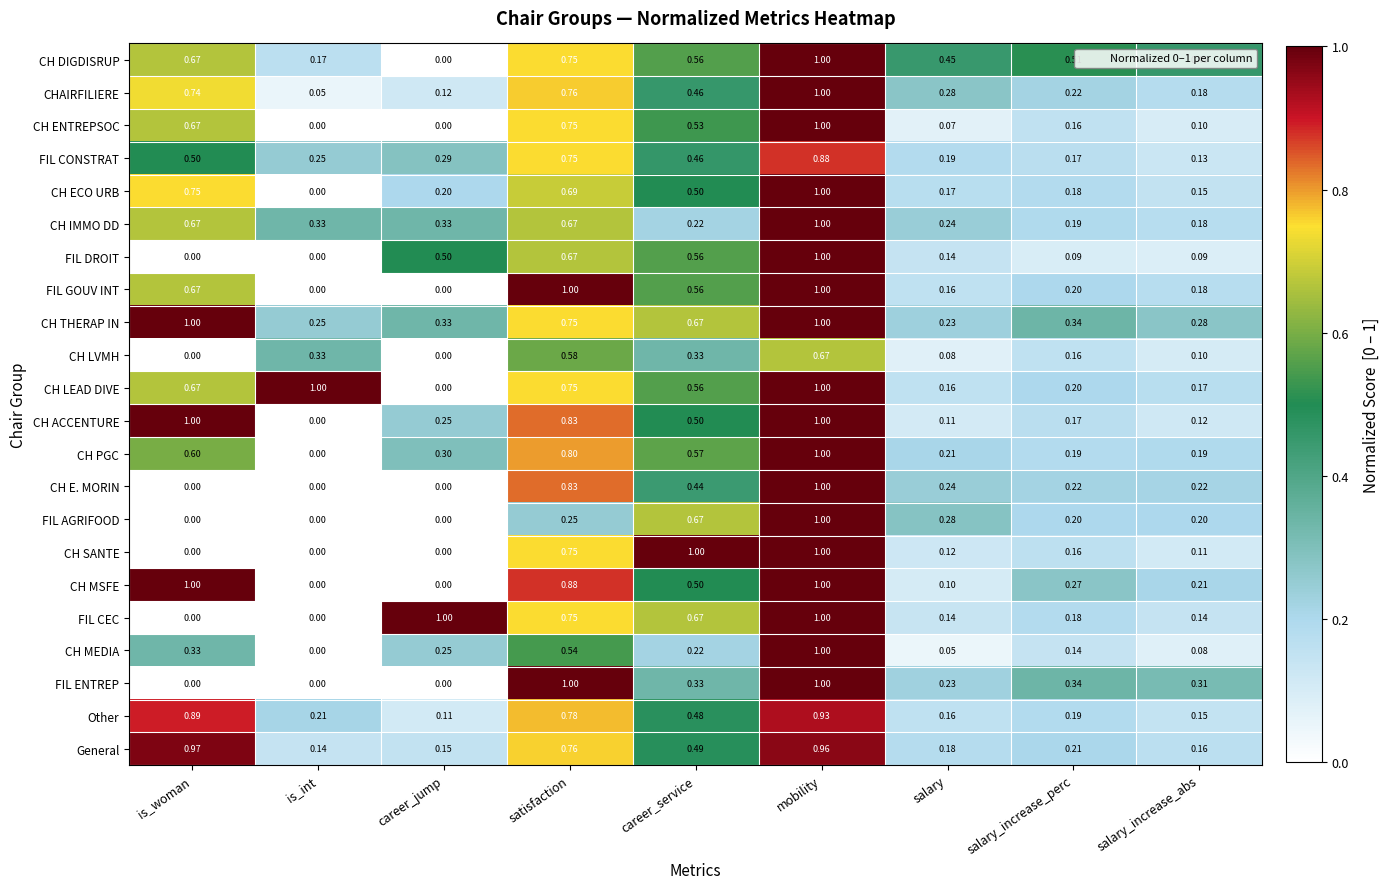

At which label does CH MEDIA reach its minimum?

is_int